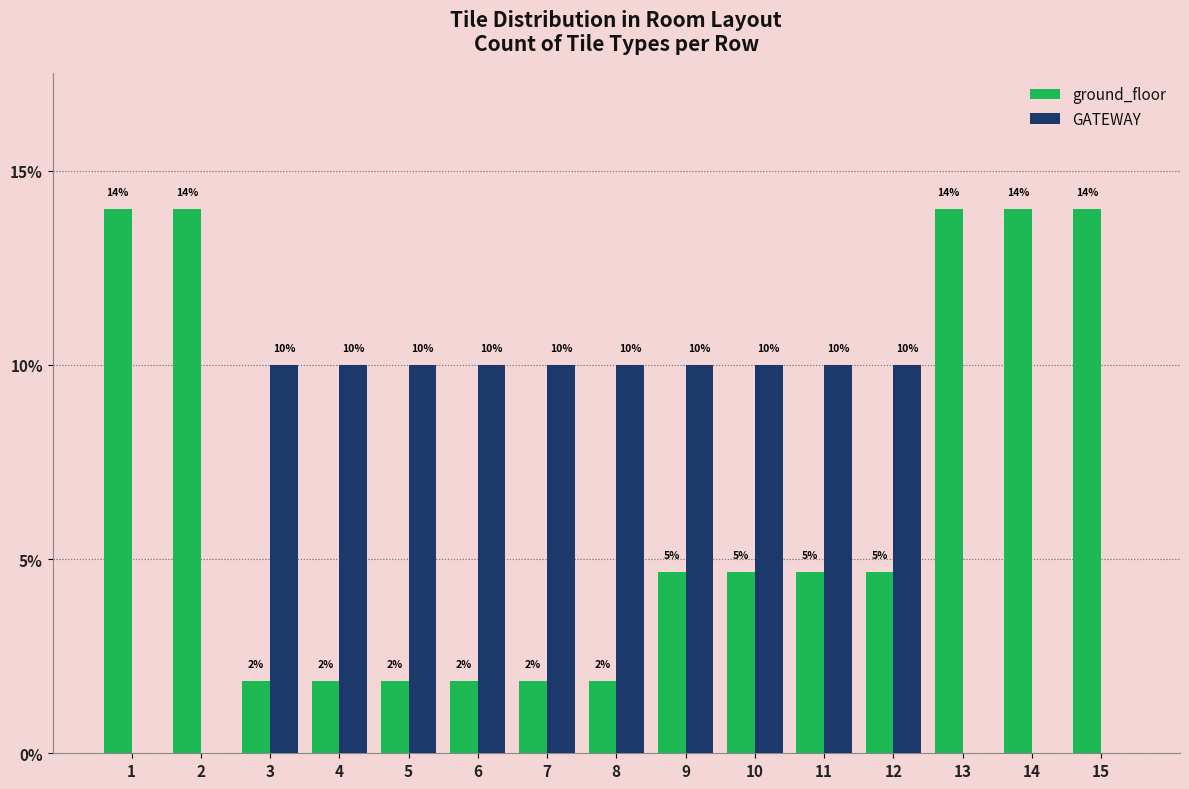

The value of GATEWAY at 7 is 10.0. True or false?

True